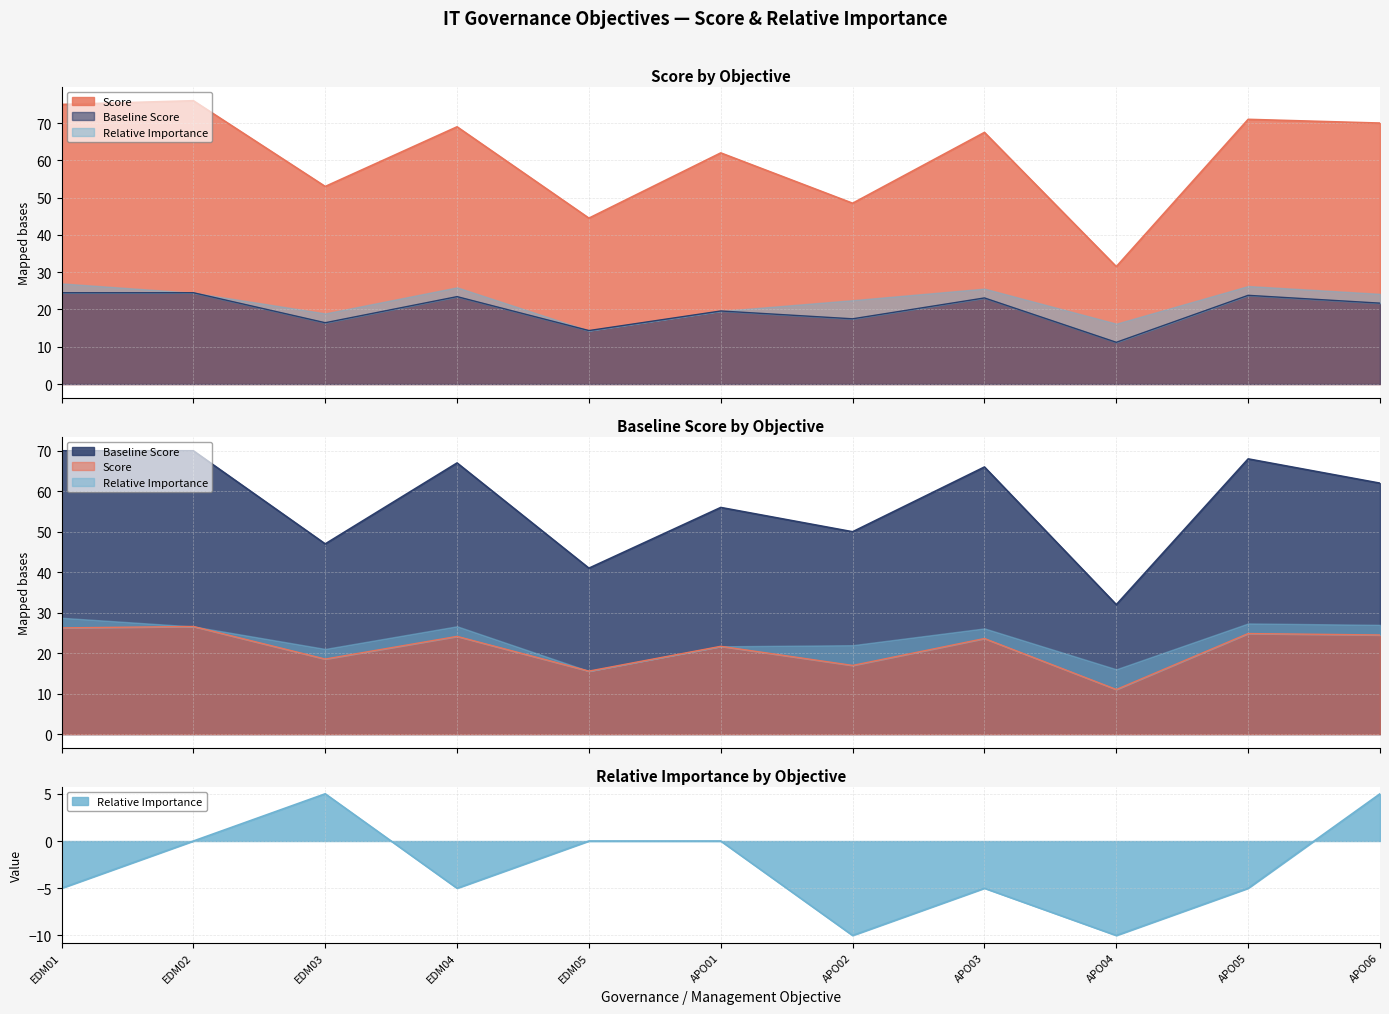

Read the Score value at EDM04.

69.0